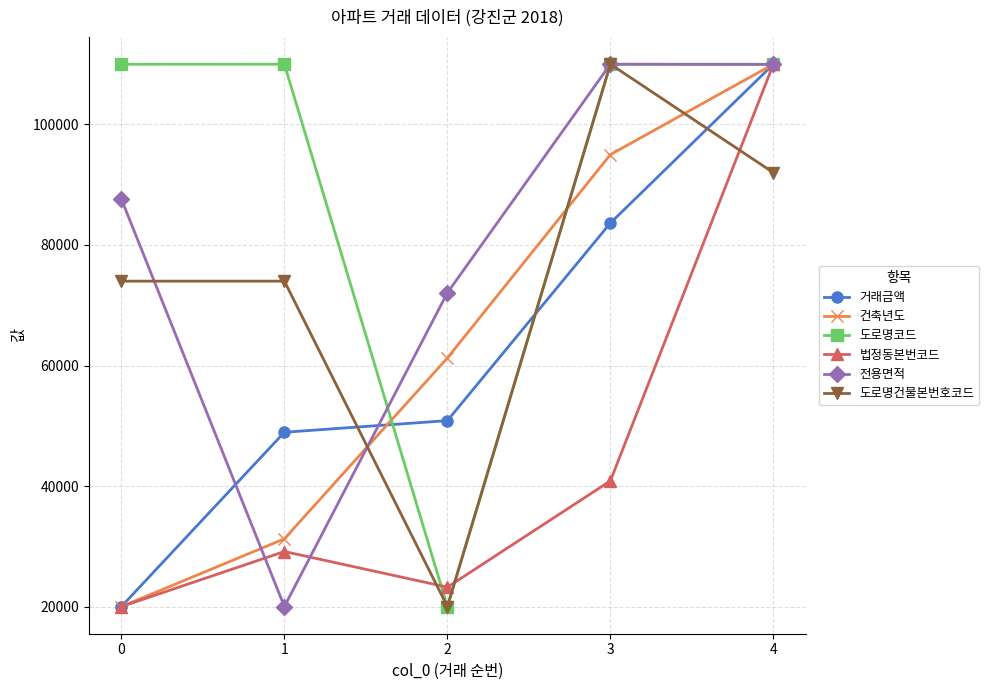

True or false: 도로명건물본번호코드 has more than 0 points higher than both neighbors.

True